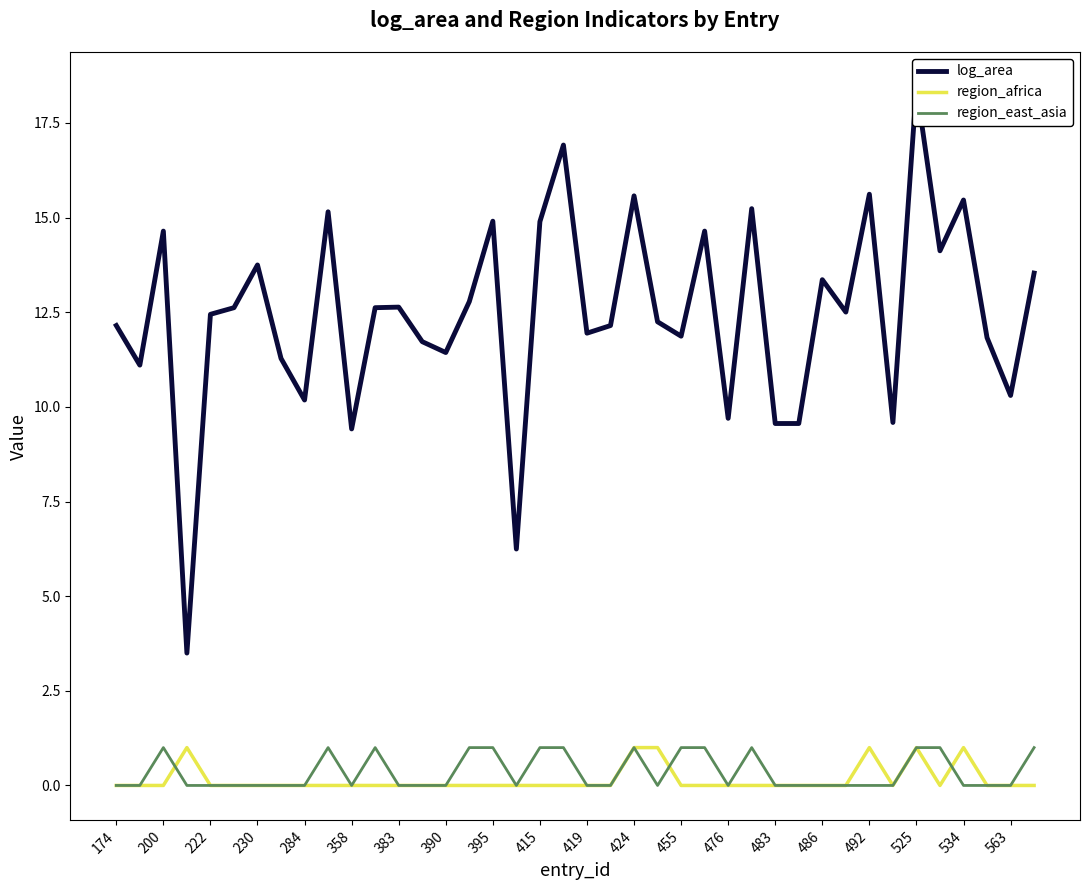

The value of region_east_asia at 39 is 1.0. True or false?

True